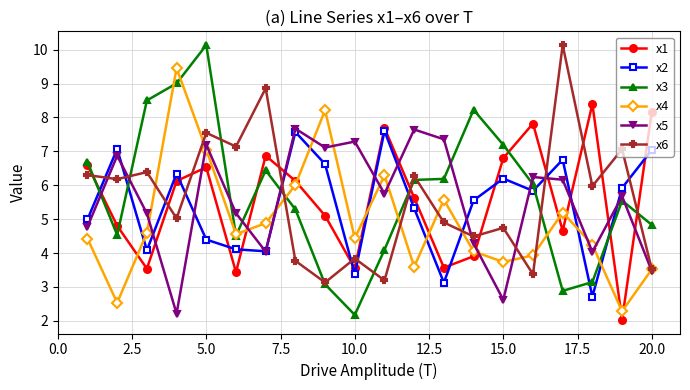

What is the value of the x3 point at the 9th from the left?

3.1